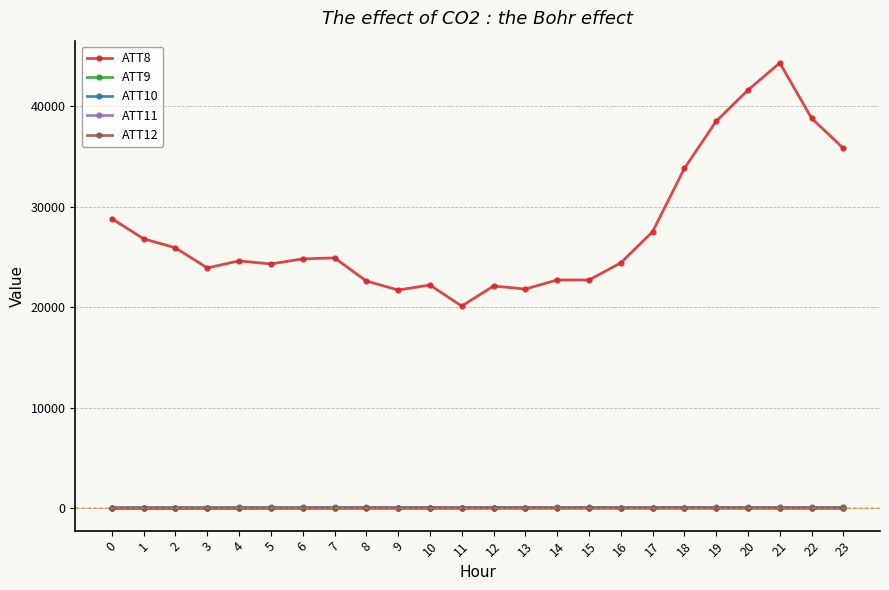

How many data points in ATT9 are above 60?

12